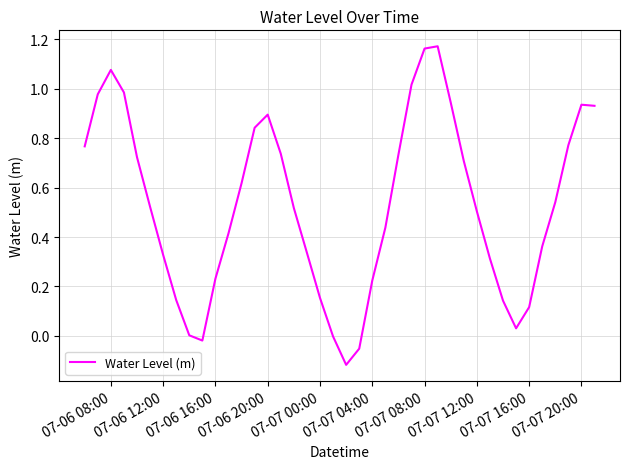

What is the difference between the maximum and minimum values?

1.3